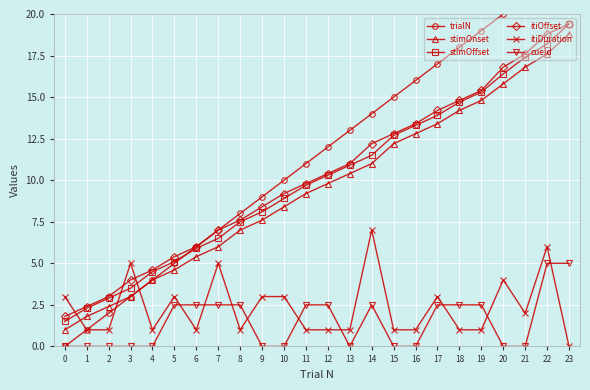

At 22, list the series in order from smallest to largest.

cueId, itiDuration, stimOnset, stimOffset, itiOffset, trialN